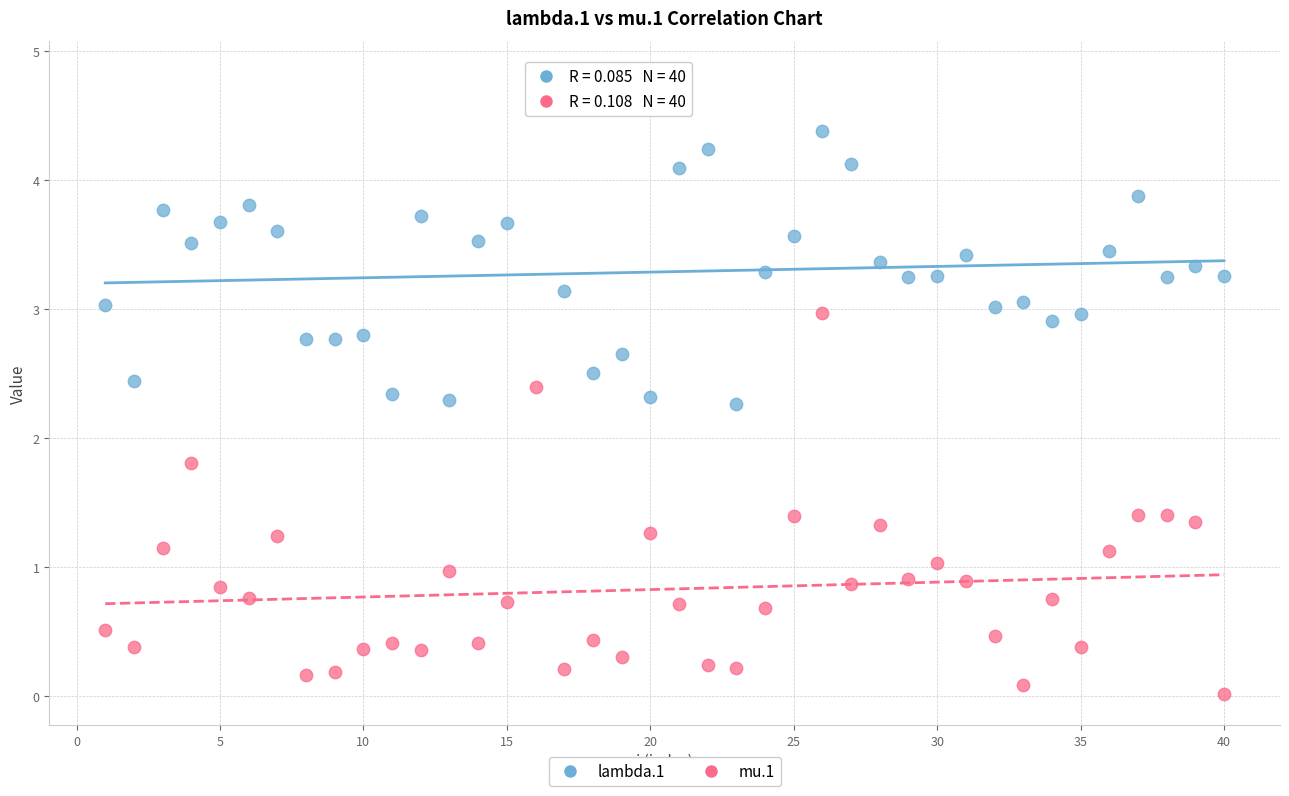

Which series reaches the minimum Y coordinate?

mu.1